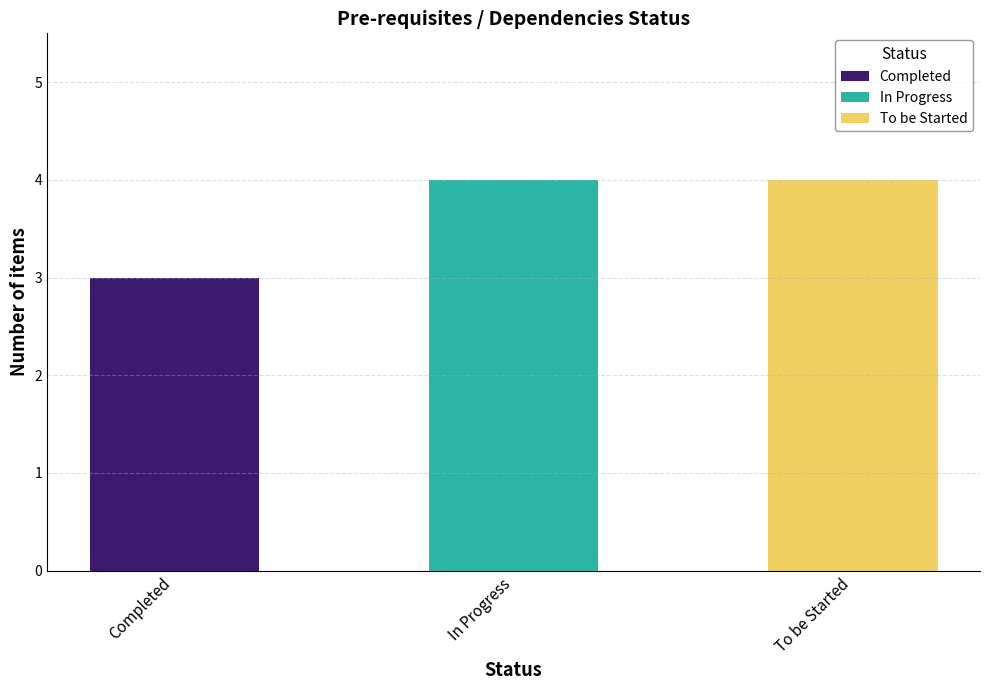

Reading left to right, list all the values displayed in this chart.

3	4	4